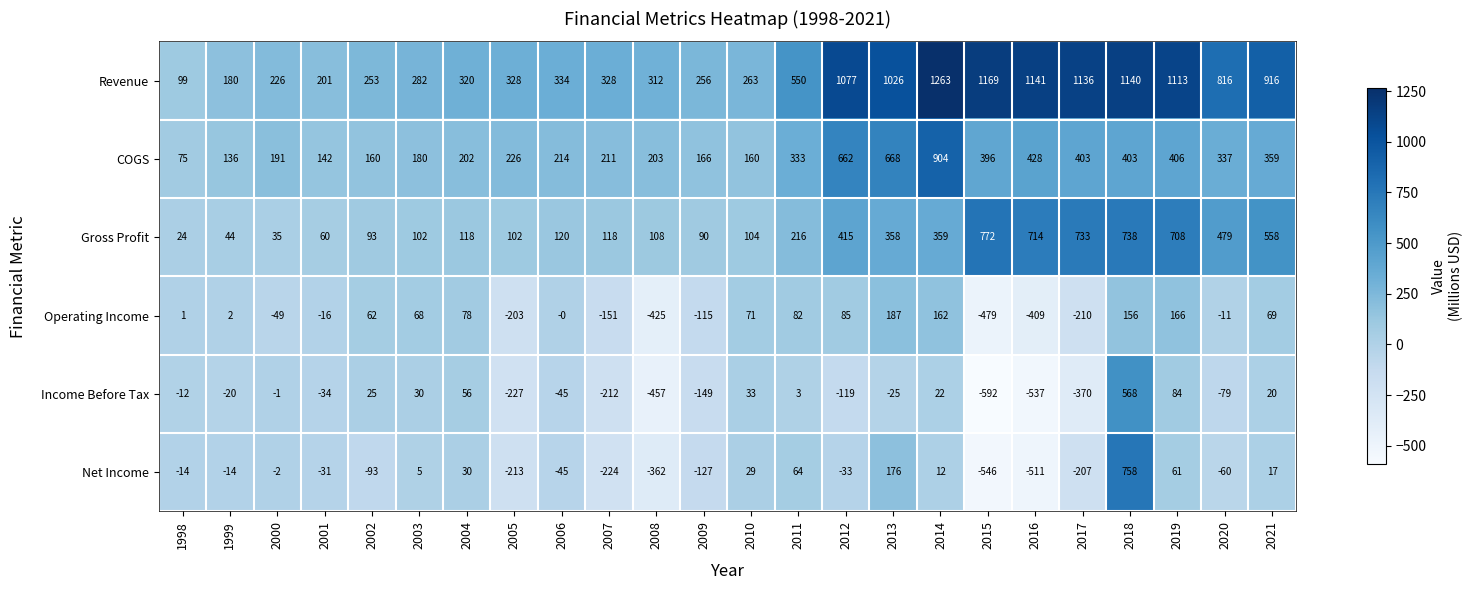

Between 1999 and 2000, which series saw the biggest shift?

COGS